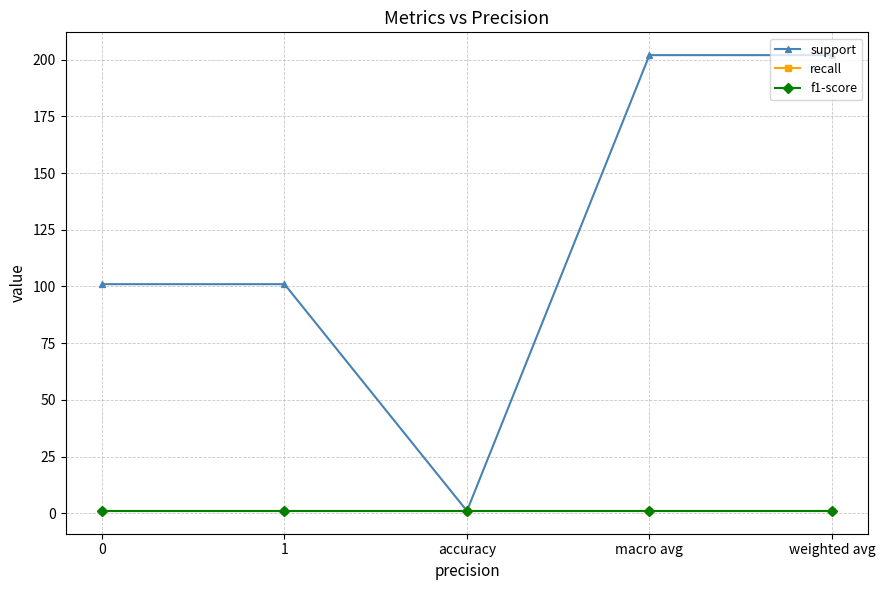

Is it true that recall equals 1 at macro avg?

True